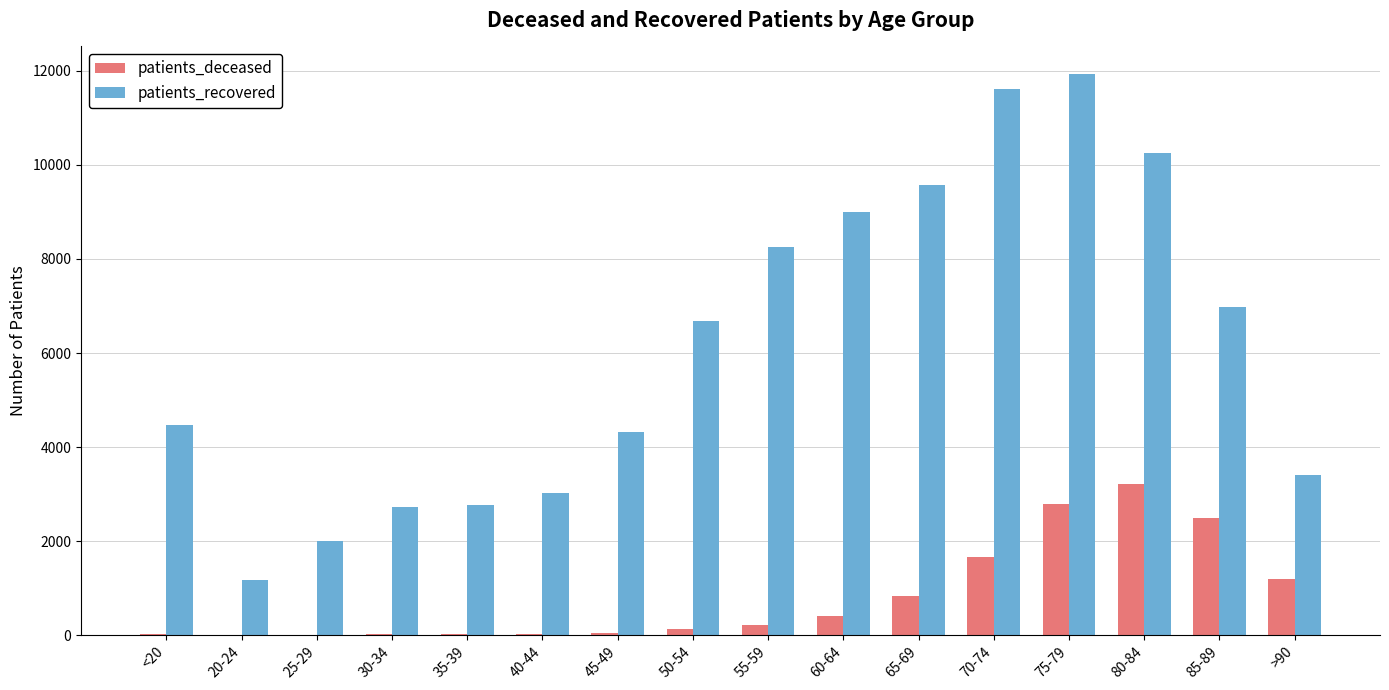

What is the maximum value shown in the chart?

11925